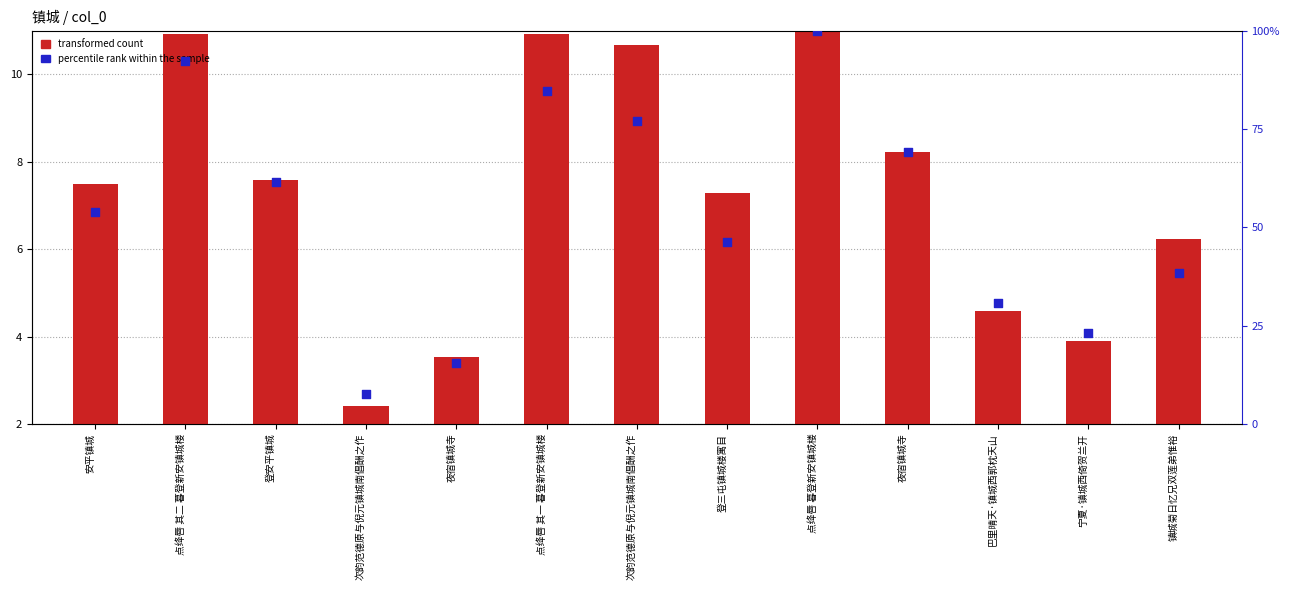

Which series reaches the maximum Y coordinate?

percentile rank within the sample